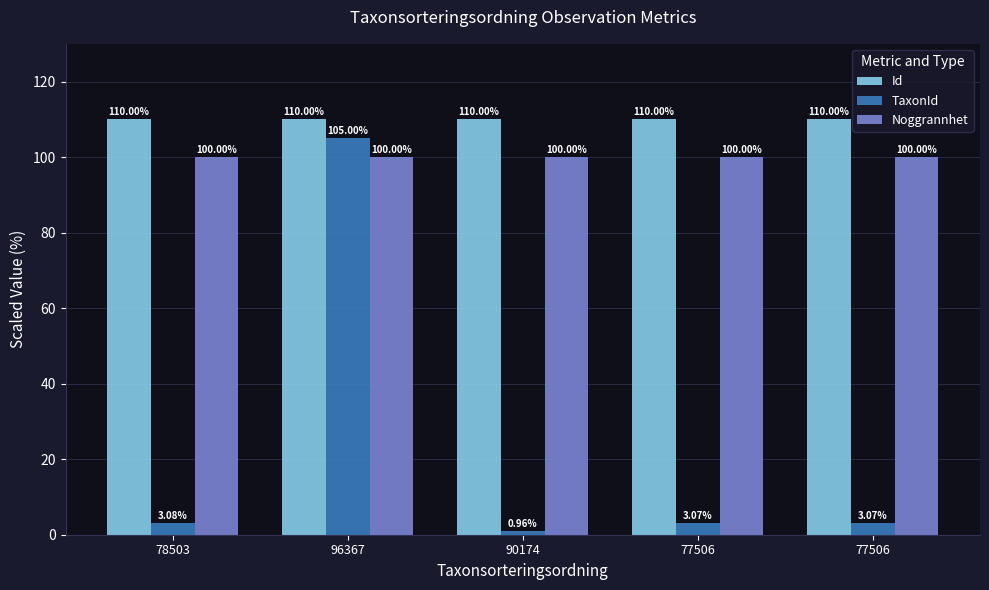

Reading left to right, transcribe all the data shown in this chart.

Id: 110.0	110.0	110.0	110.0	110.0
TaxonId: 3.1	105.0	1.0	3.1	3.1
Noggrannhet: 100.0	100.0	100.0	100.0	100.0